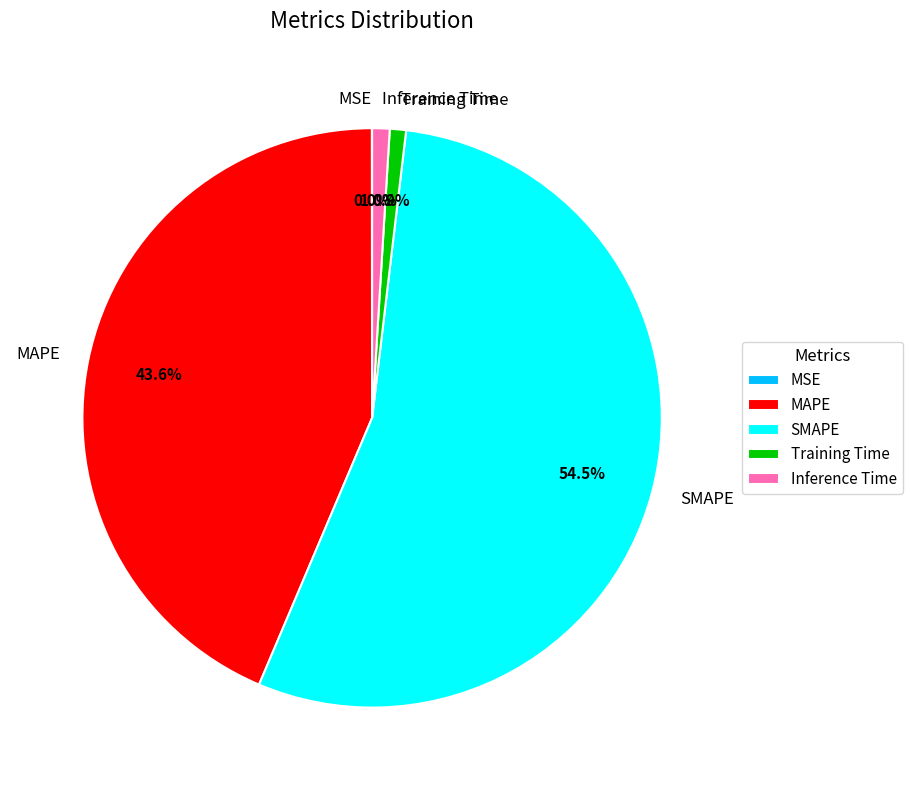

Which category has the biggest portion of the pie?

SMAPE